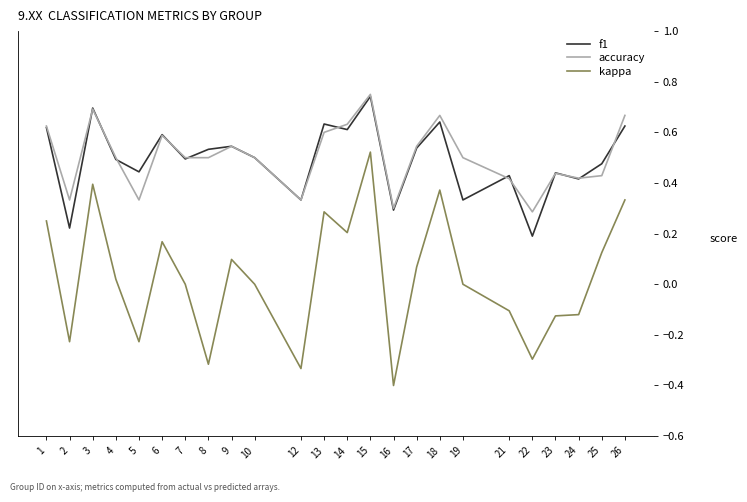

At which category is the sum across all series the highest?

15